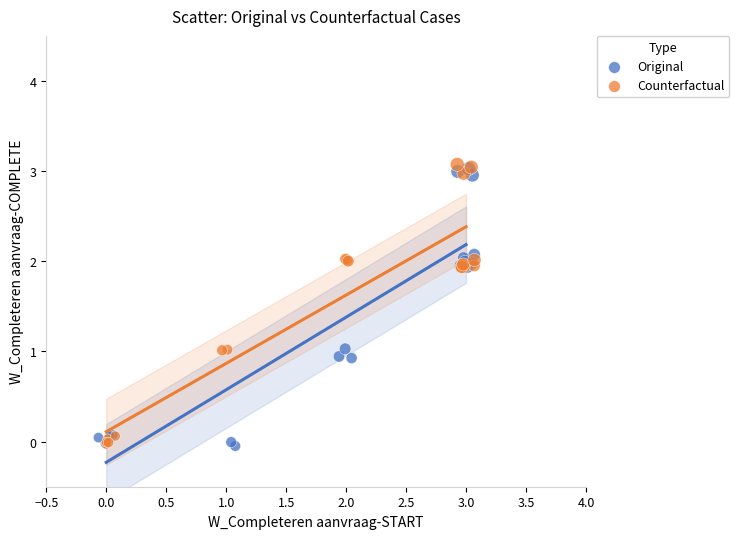

Which series has the widest spread of Y values?

Counterfactual